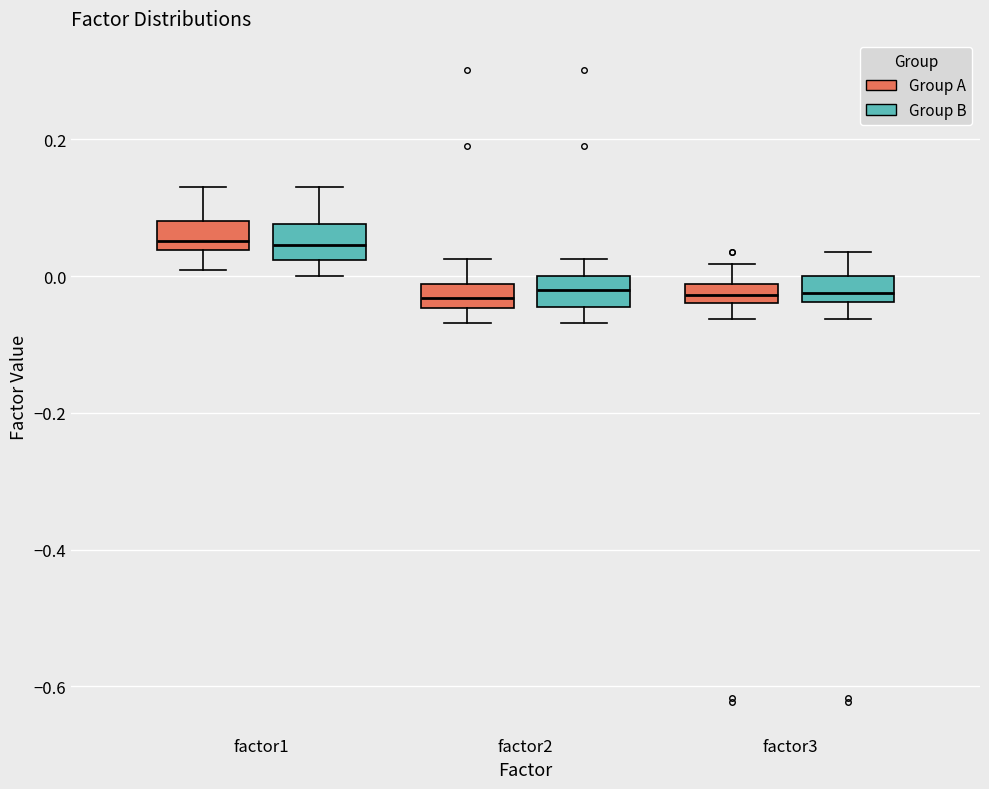

Where is the upper edge of the box for factor1 (Group A) on the y-axis? The values are not printed on the chart, so give them approximately, as read against the axis.

0.08